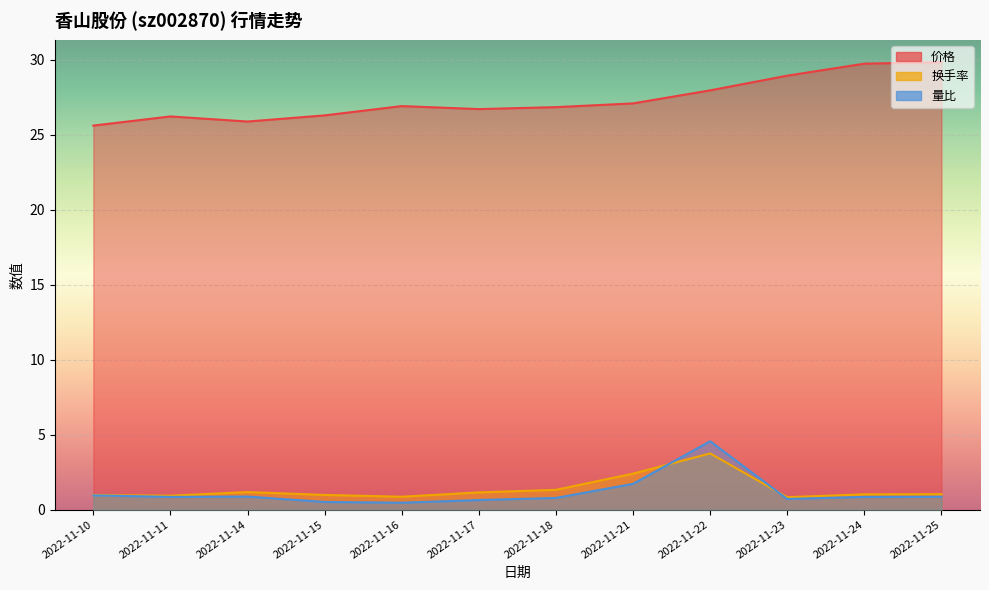

What is the total value across all series at 2022-11-14?

27.9